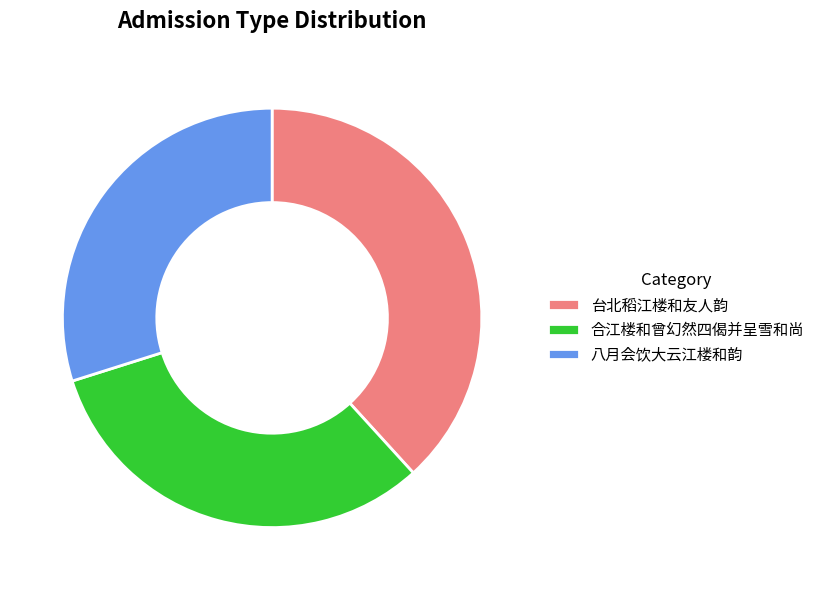

True or false: 八月会饮大云江楼和韵 accounts for 30% of the total.

True